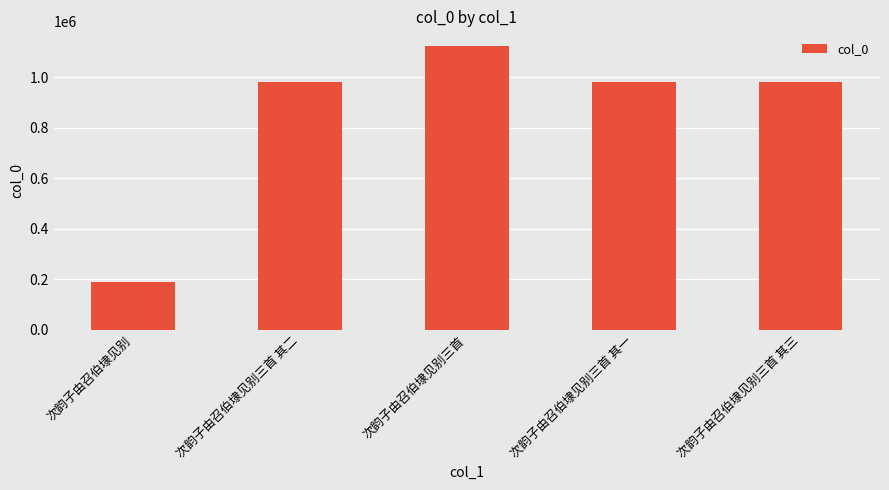

What is the sum of all values?

4262144